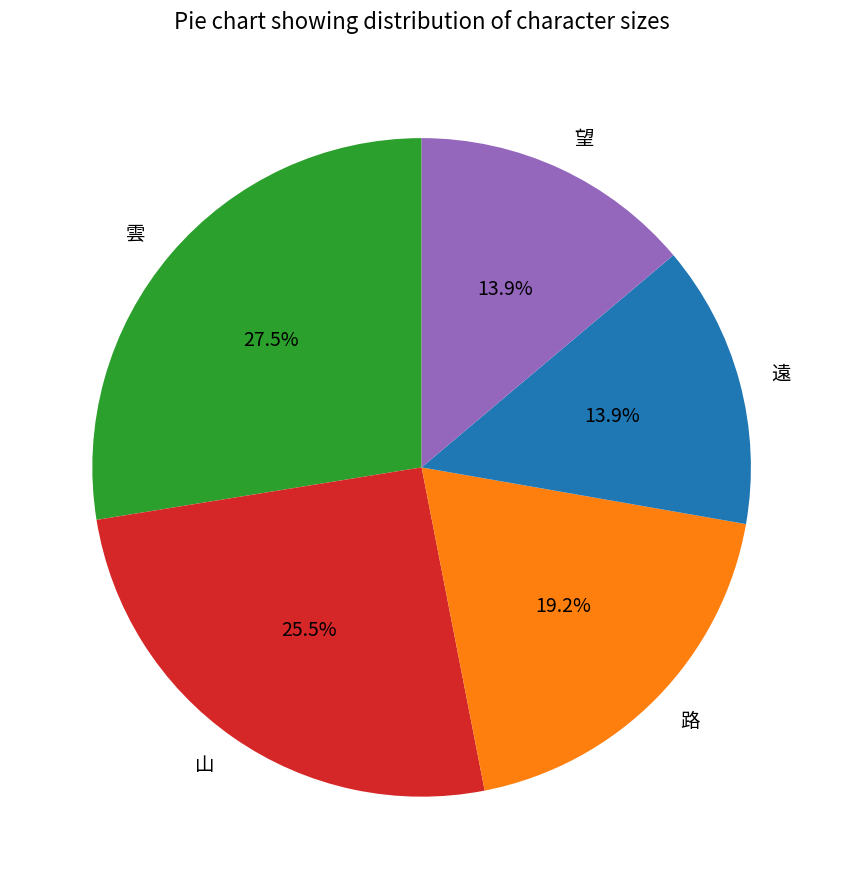

The 遠 slice represents 14% of the pie. True or false?

True